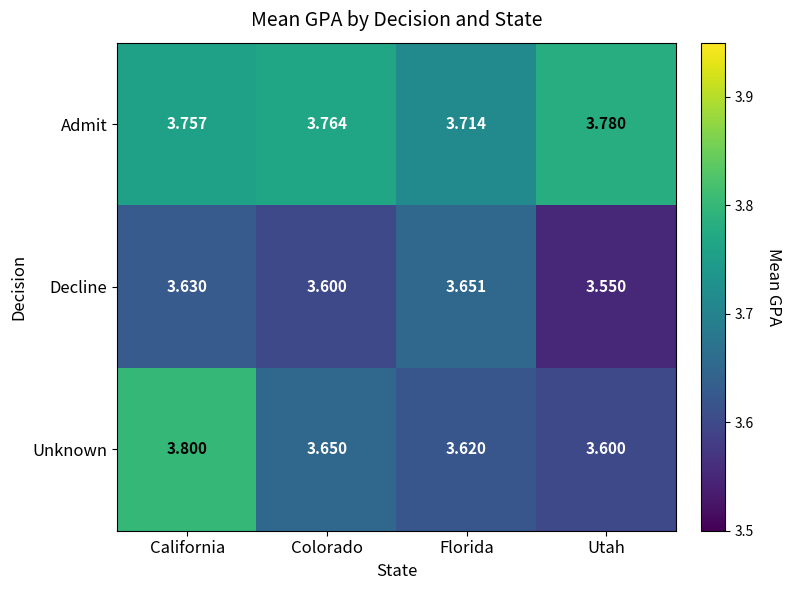

Which series changed the most between California and Utah?

Unknown